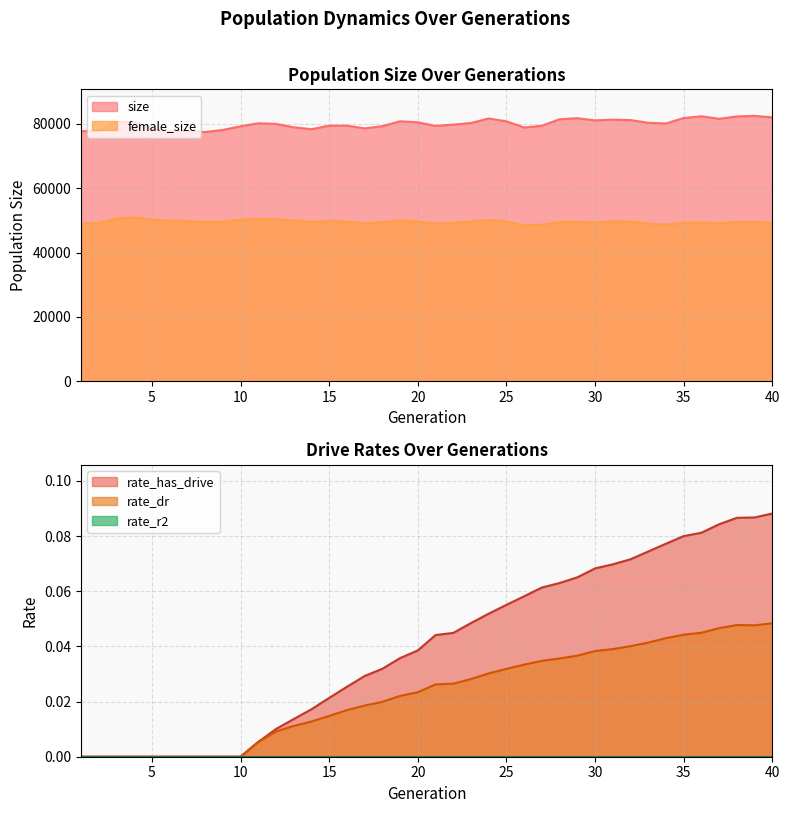

How many values in rate_dr are above zero?

30